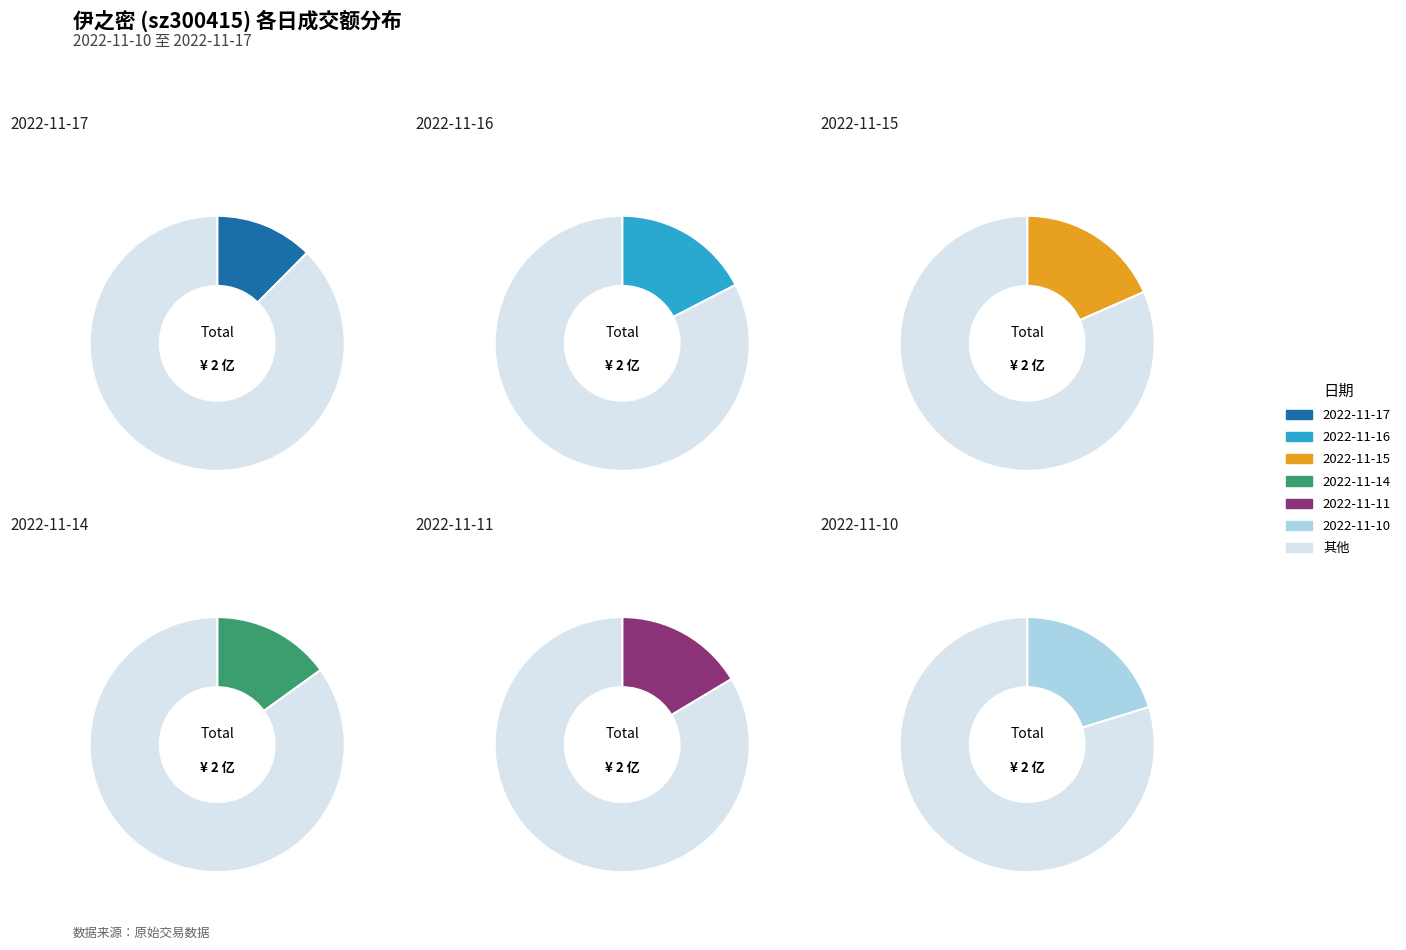

What portion of the pie excludes 2022-11-14?

84.9%